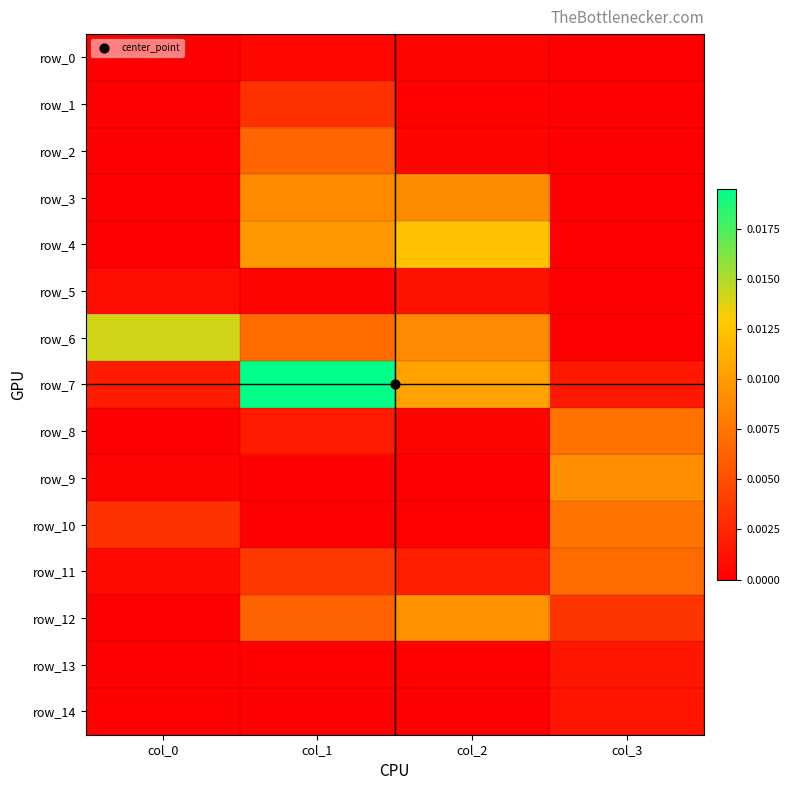

The row_7 series shows 0.0 at col_3. True or false?

True